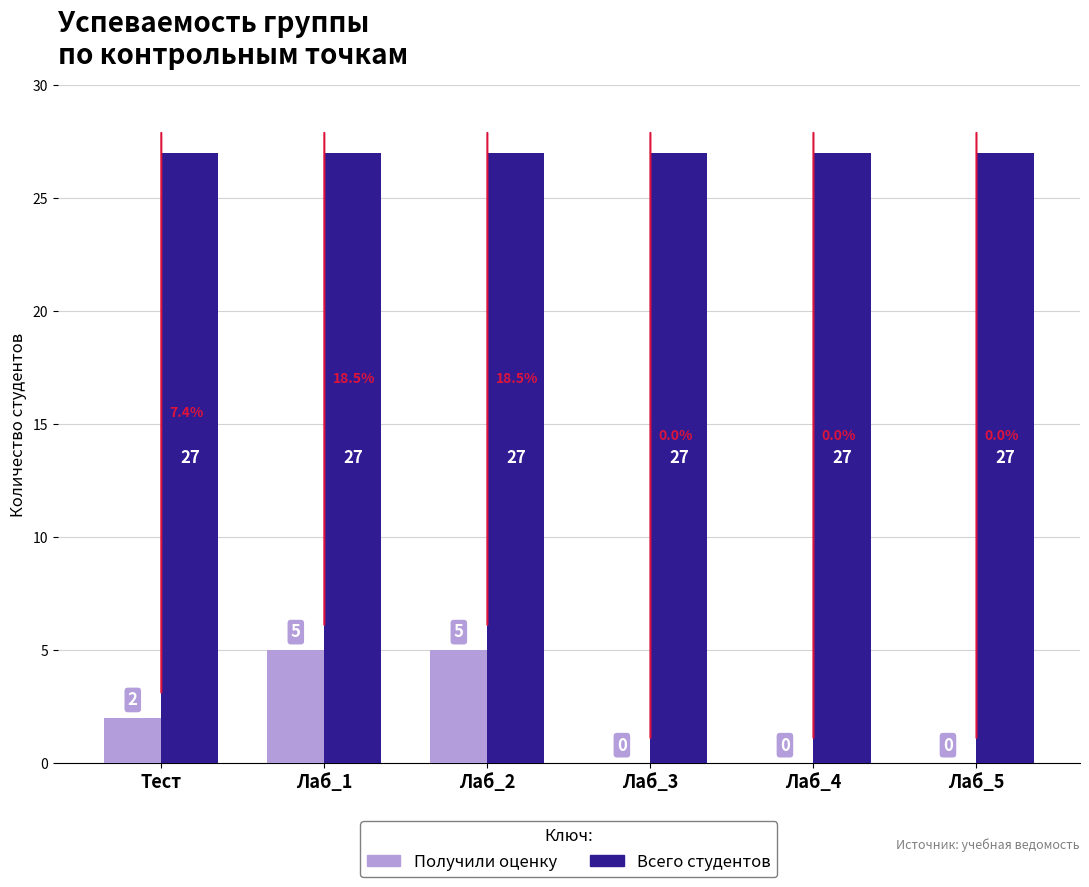

Which series has the largest range (max minus min)?

Получили оценку